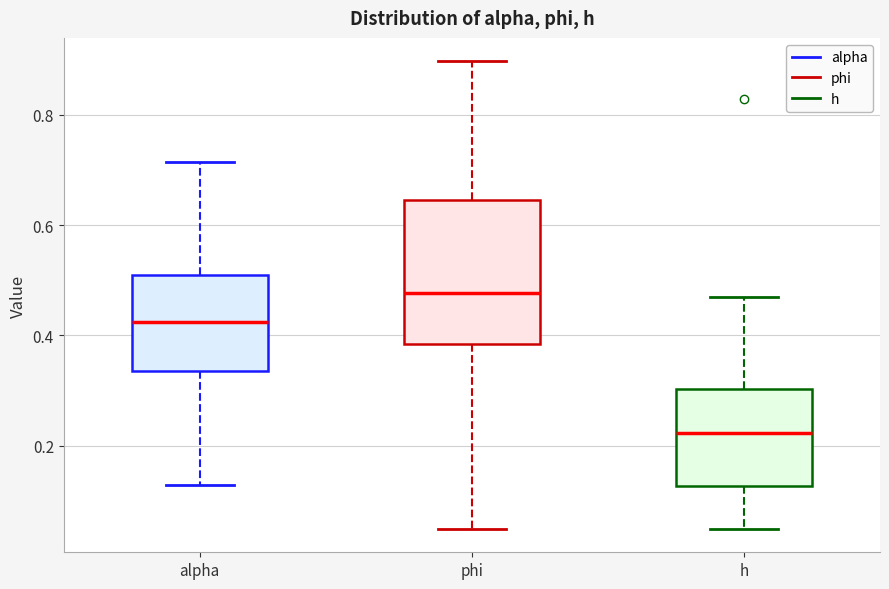

Which box is the tallest, from its lower edge to its upper edge?

phi